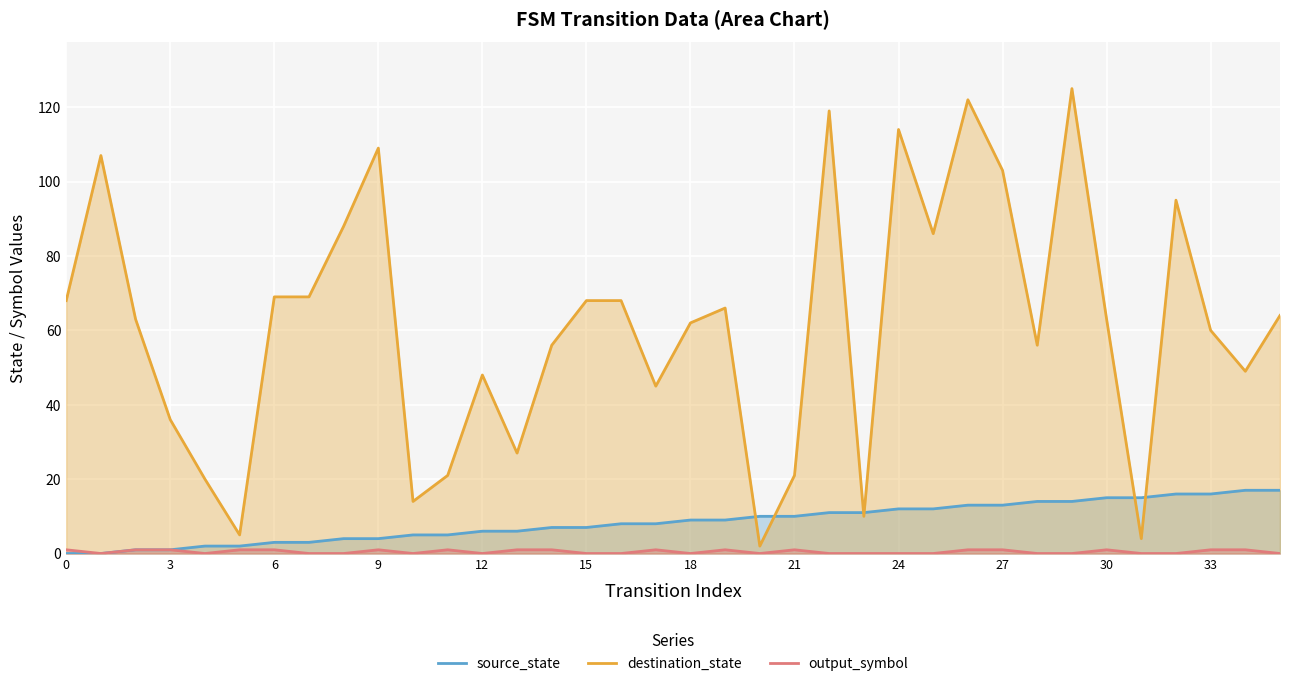

At which label does destination_state reach its minimum?

20